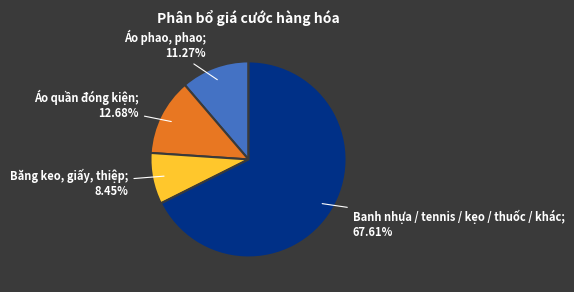

Is there a majority slice in this chart?

Yes